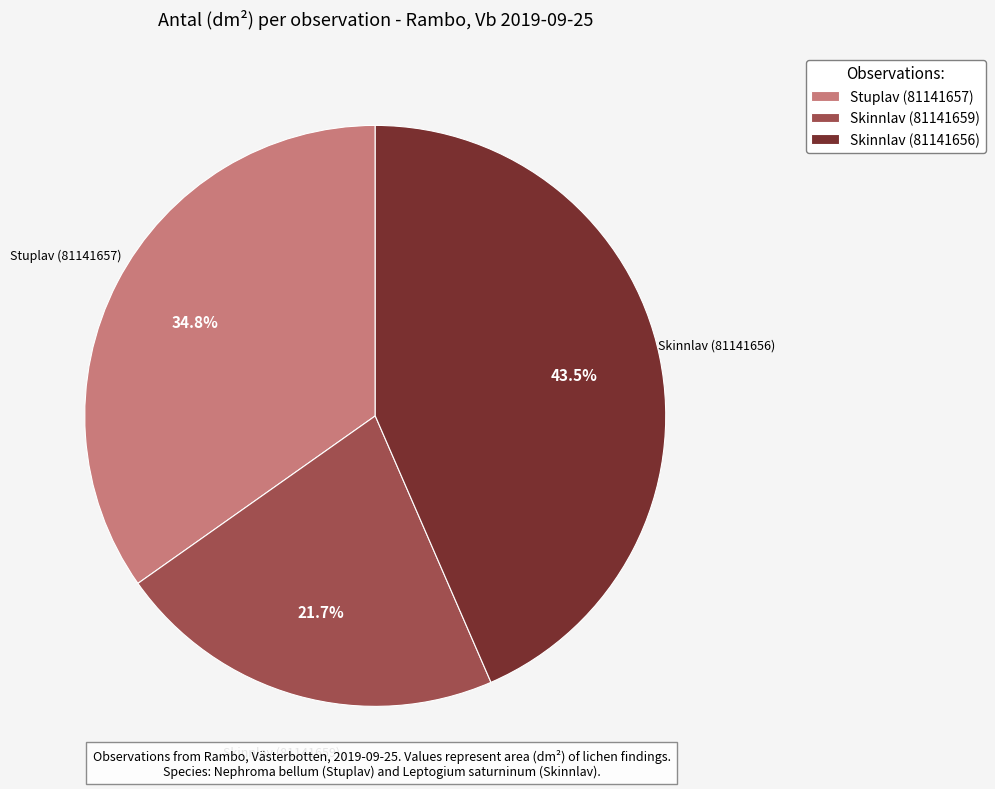

Rank the categories by value from highest to lowest.

Skinnlav (81141656), Stuplav (81141657), Skinnlav (81141659)